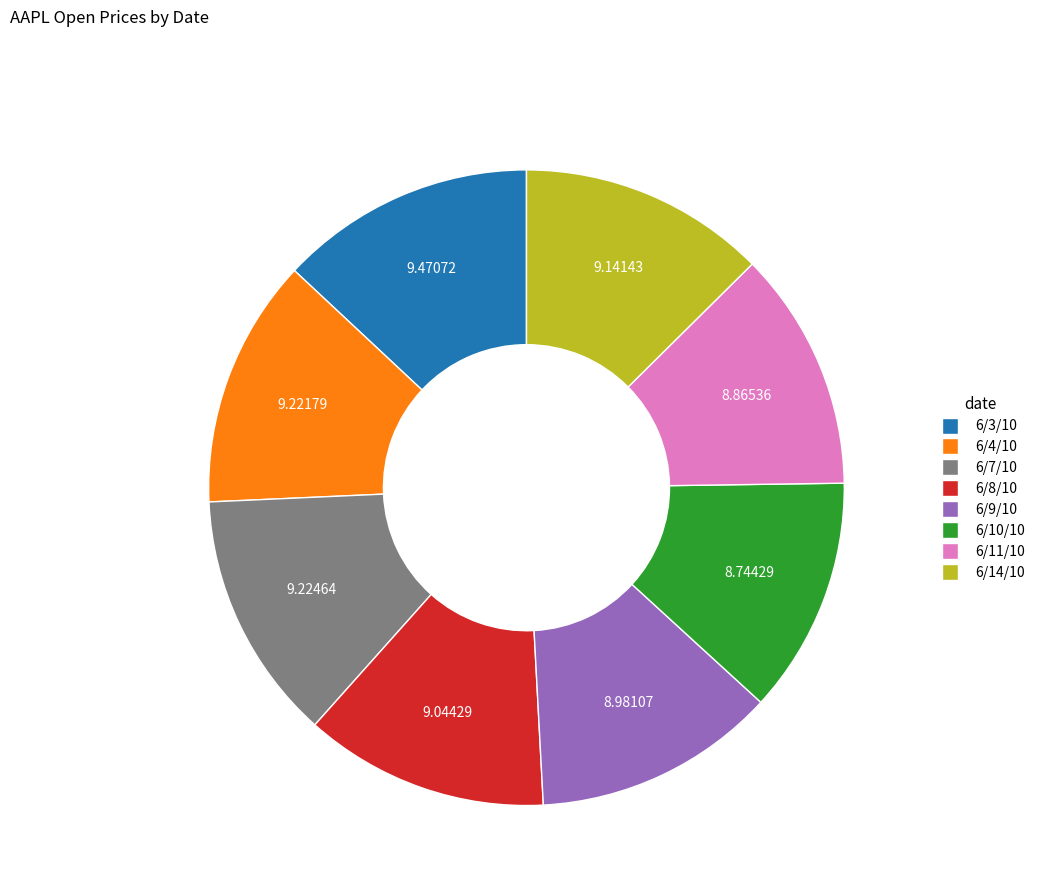

Approximately how many times larger is the value at 6/8/10 compared to 6/14/10?

1.0